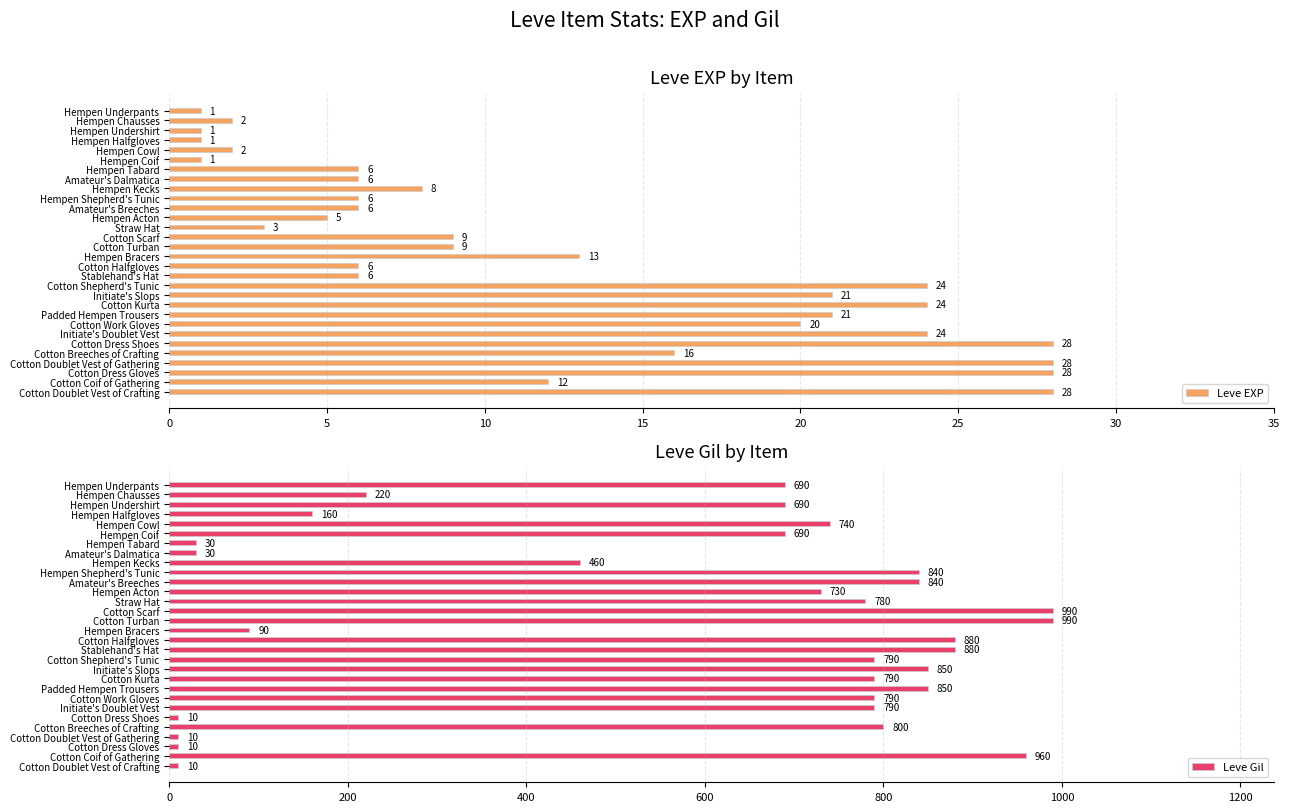

Are the bars grouped side by side (vs. stacked)?

Yes